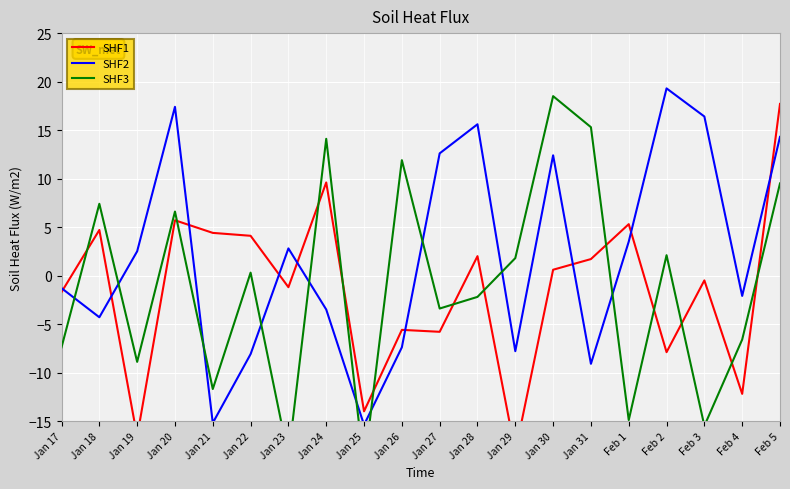

Does the chart display data point markers on the line(s)?

No